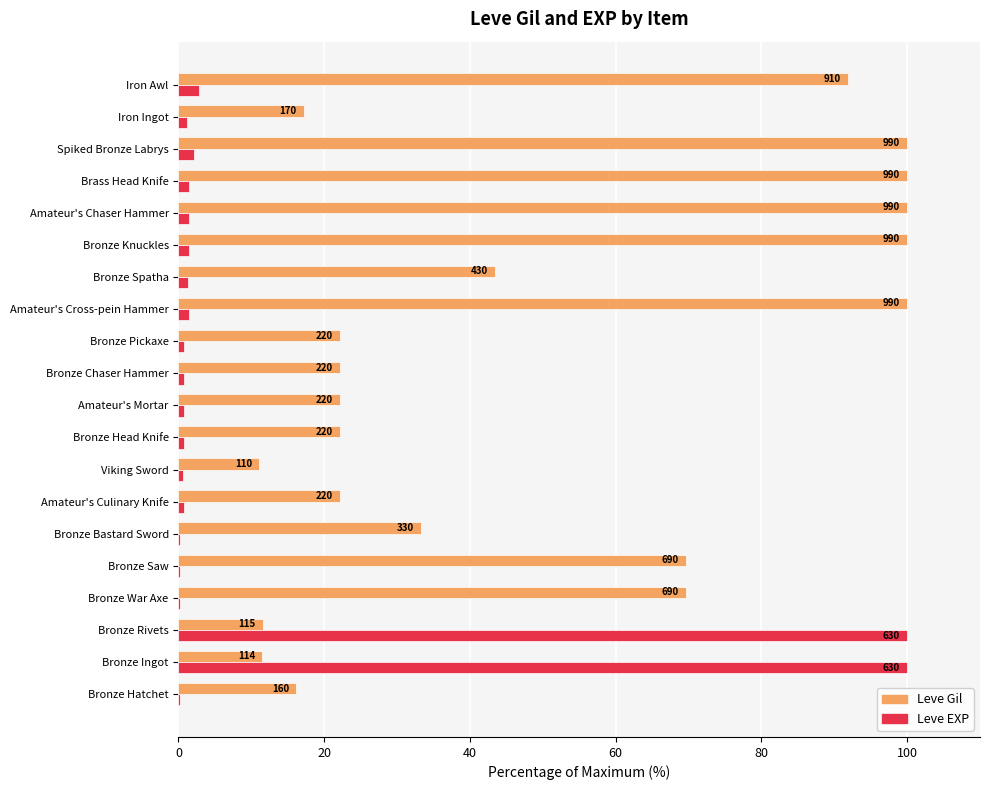

Rank the series by their maximum value, from lowest to highest.

Leve Gil, Leve EXP